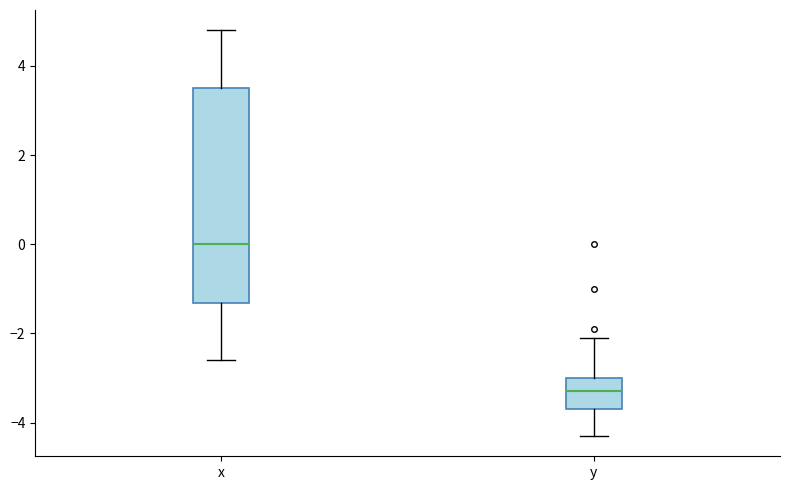

Reading left to right, read every box against the y-axis: the position of its median line, the range the box covers, and the ends of its whiskers. The values are not printed on the chart, so give them approximately, as read against the axis.

x: median 0.0, box -1.4 to 3.6, whiskers -2.6 to 4.8
y: median -3.2, box -3.6 to -3.0, whiskers -4.2 to -2.0